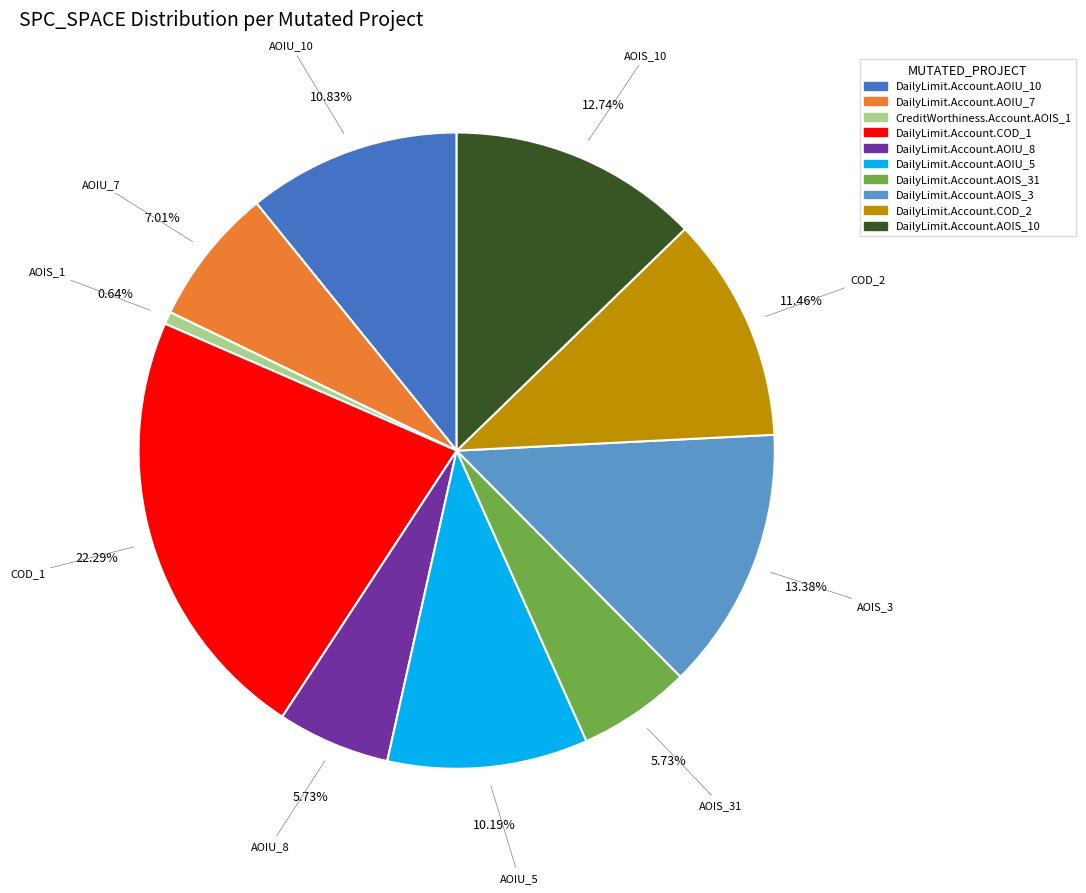

How many slices are in this pie chart?

10